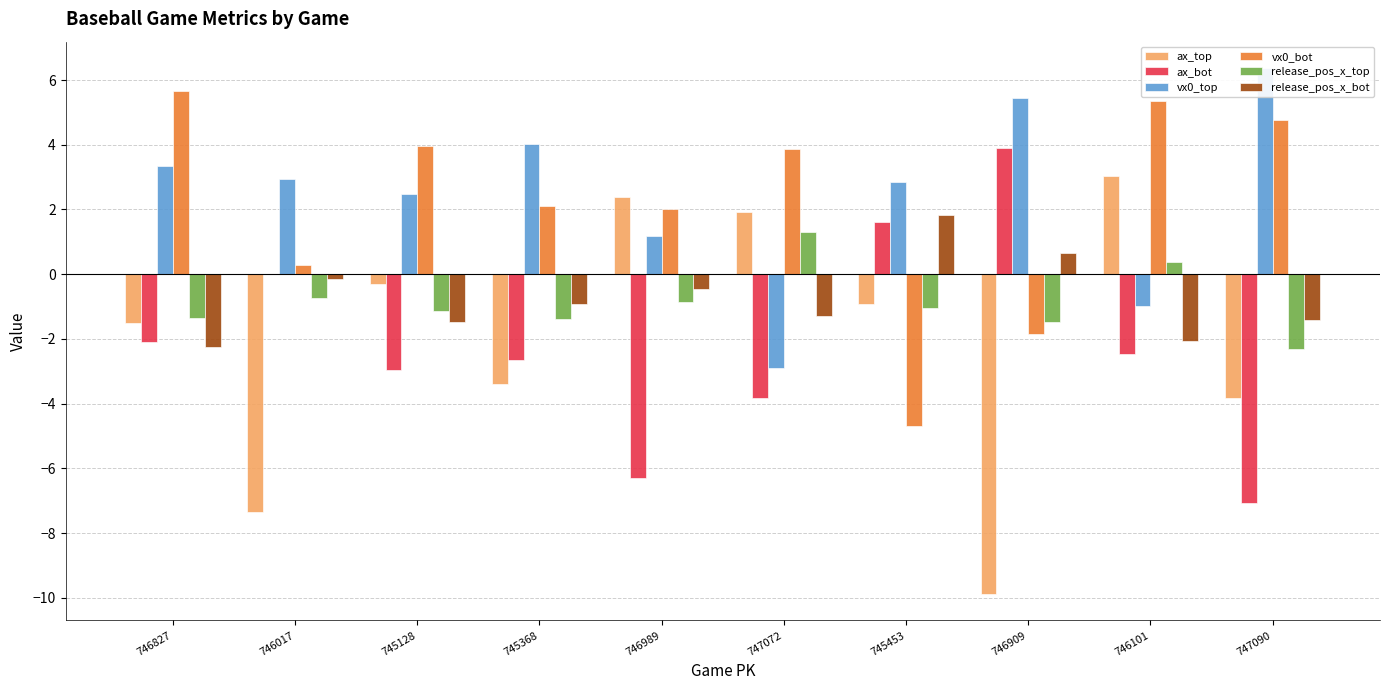

What is the total value across all series at 747072?

-0.9